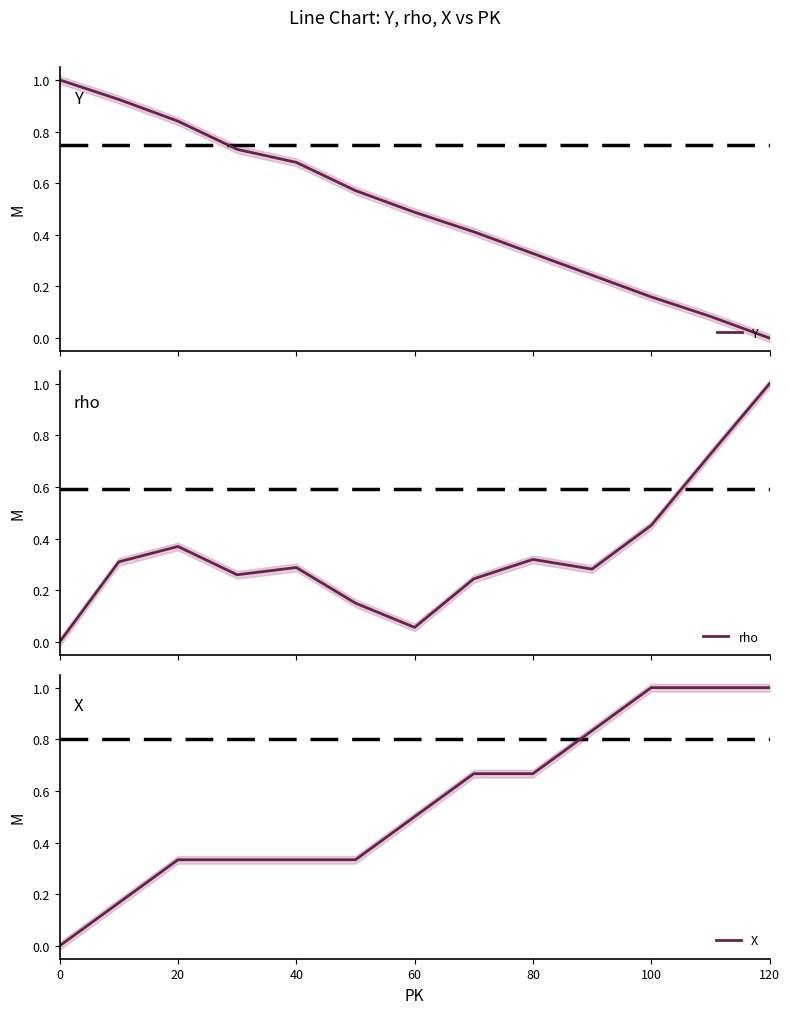

List the series in order of their overall mean, highest first.

X, Y, rho